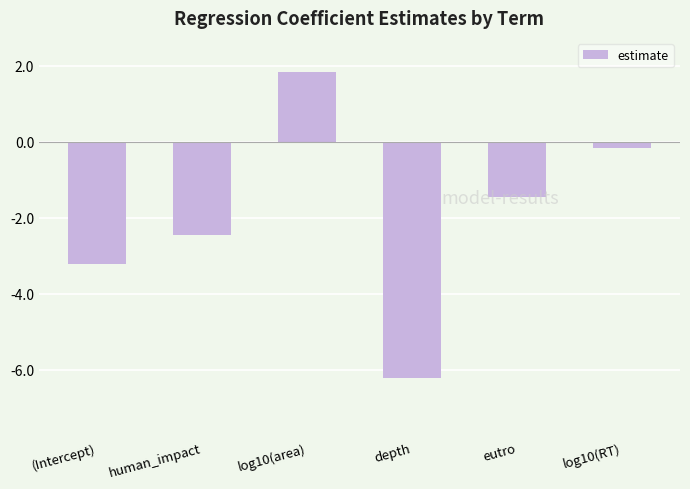

Reading left to right, what are all the values shown in this chart?

-3.2	-2.5	1.8	-6.2	-1.4	-0.2